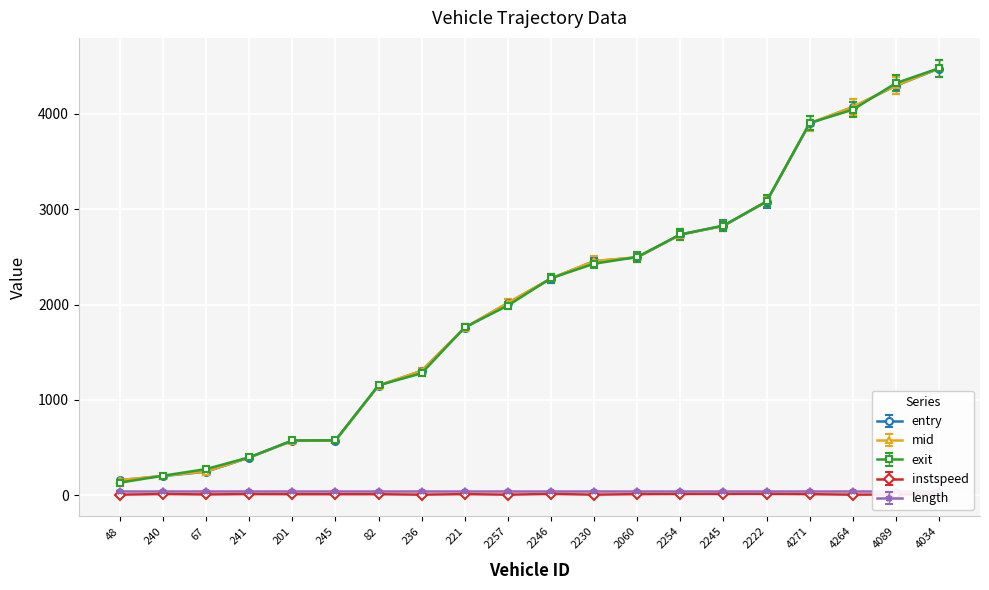

What is the sum of the entry values at 236 and 2245?

4128.9